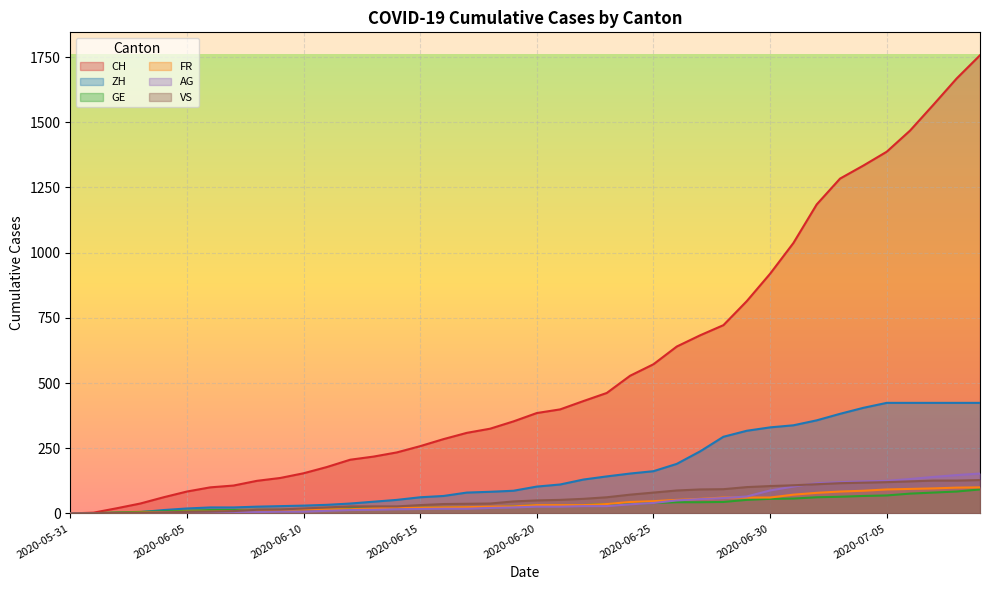

Is it true that GE equals 84 at 2020-07-08?

True